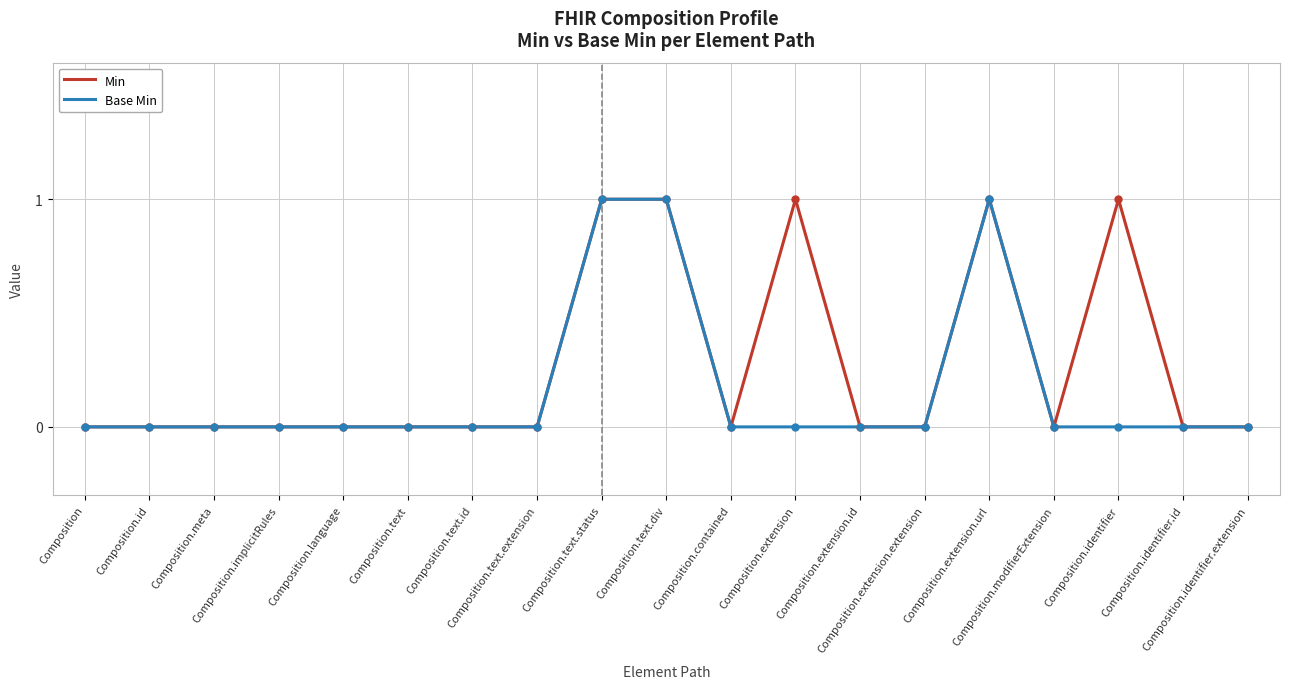

Which series has the largest total across all categories?

Min